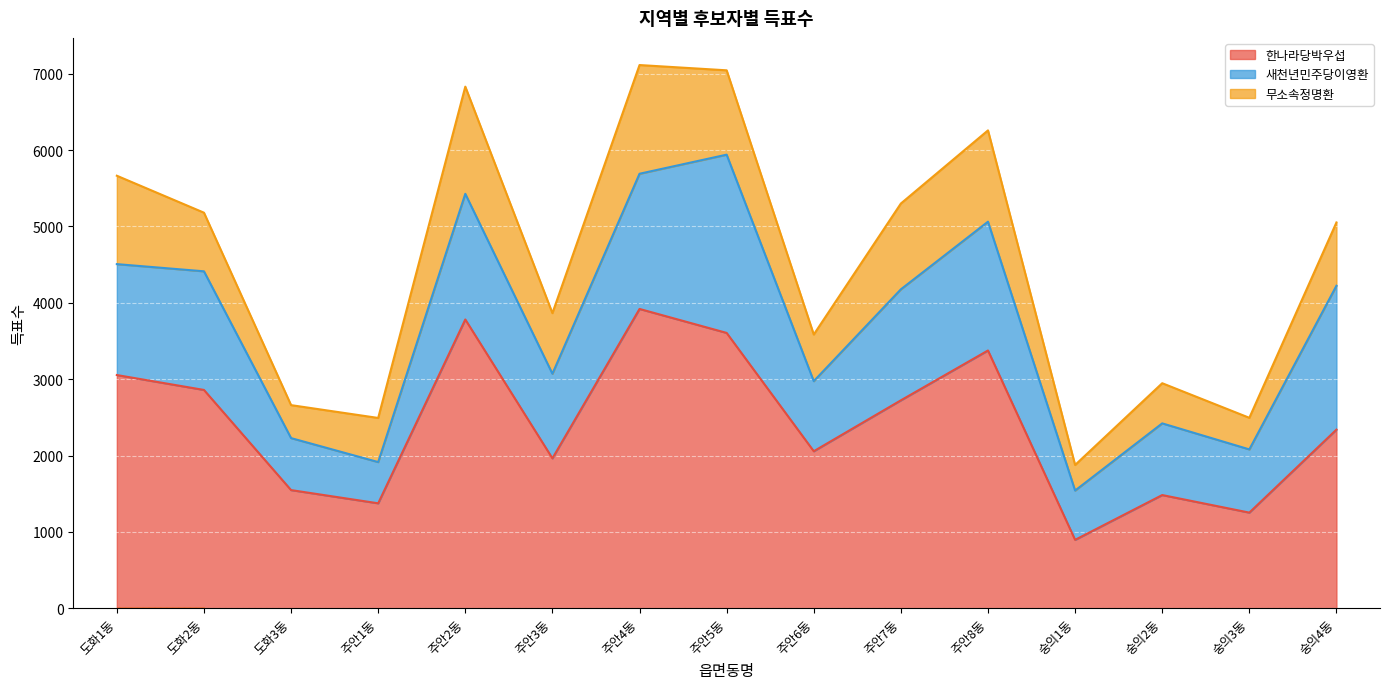

What is the label of the 9th point from the right?

주안4동